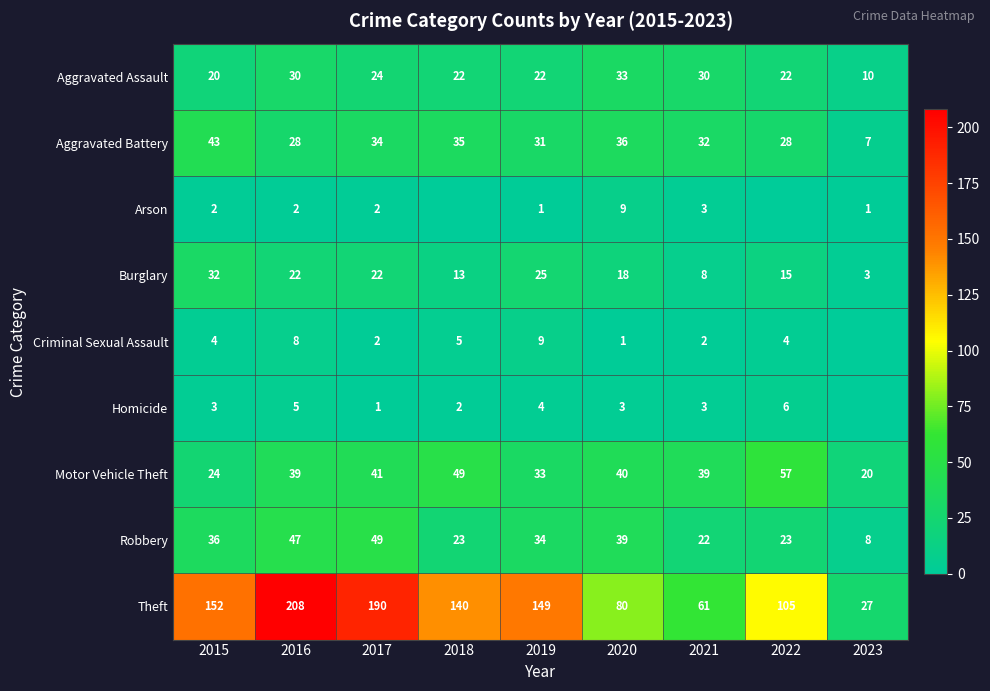

At how many categories does at least one series exceed 51?

8